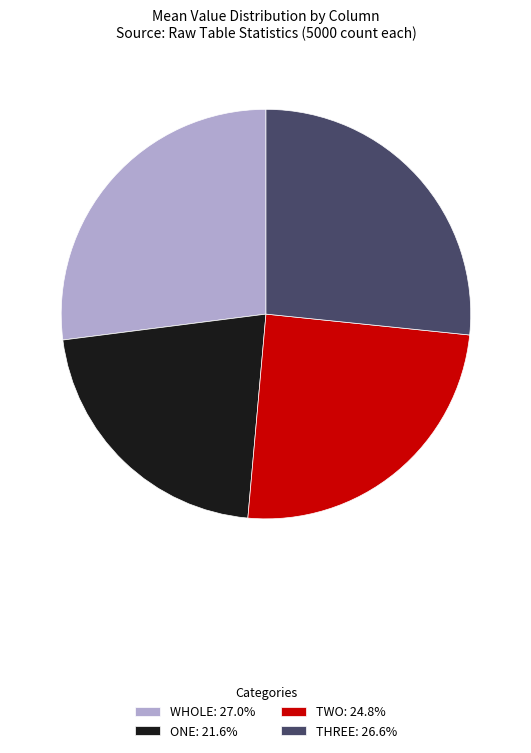

Does any single category account for the majority?

No